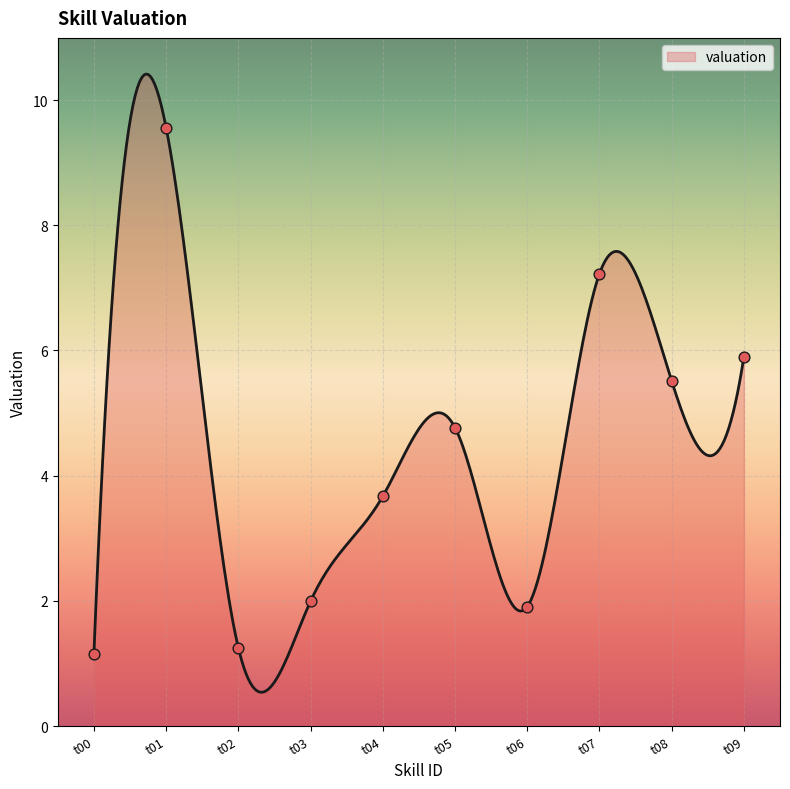

What is the change in value from t01 to t04?

-5.9